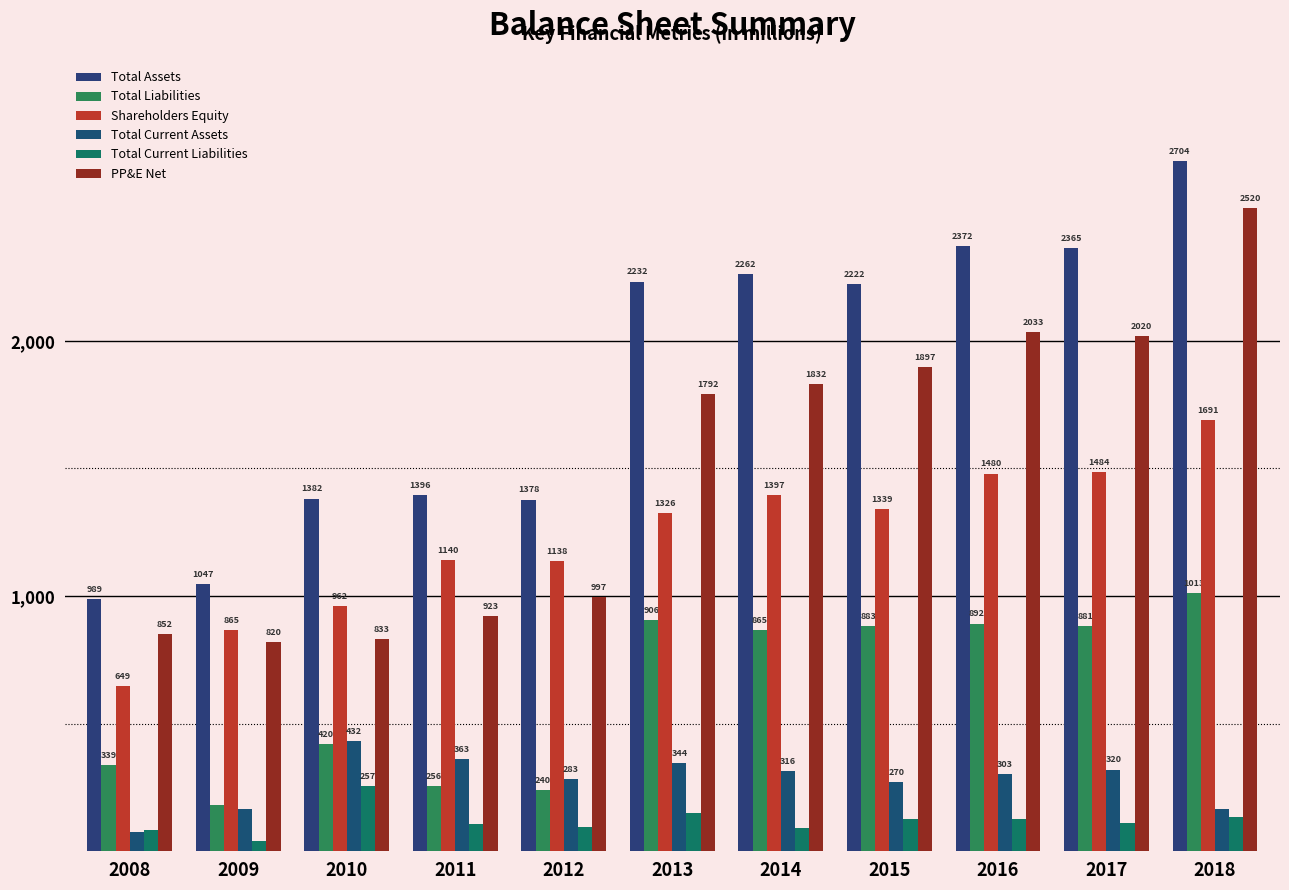

What is the spread (max minus min) of values at 2013?

2081